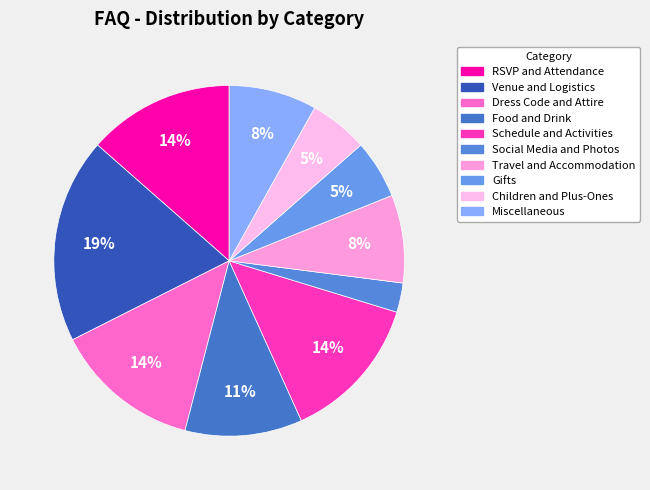

What is the largest slice in the pie chart?

Venue and Logistics